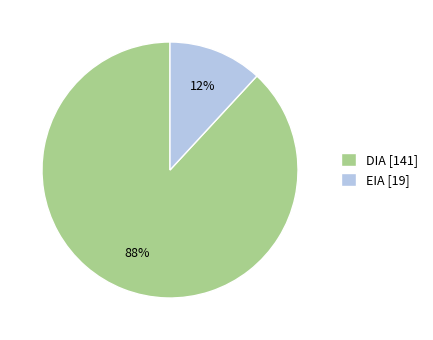

Which has a higher value, EIA [19] or DIA [141]?

DIA [141]